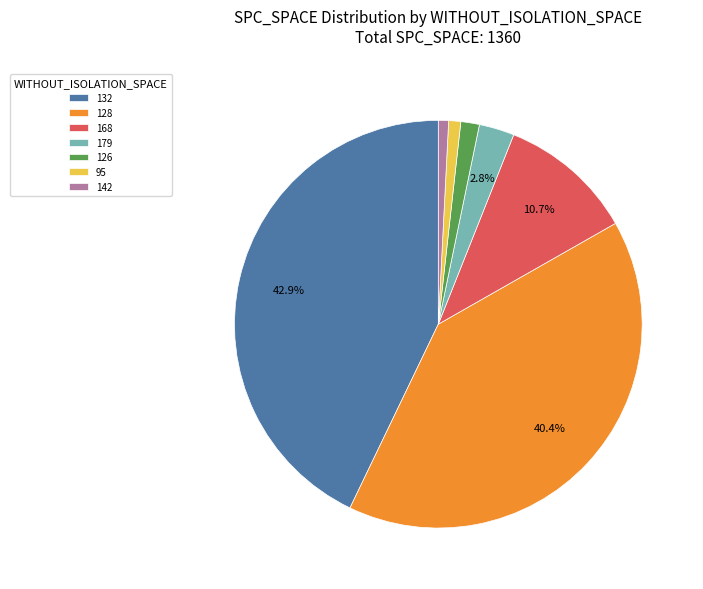

Which has a higher value, 128 or 179?

128